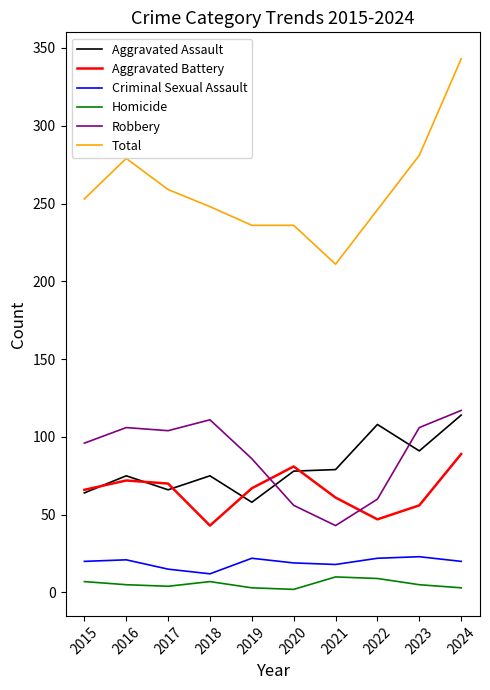

What is the greatest value displayed?

343